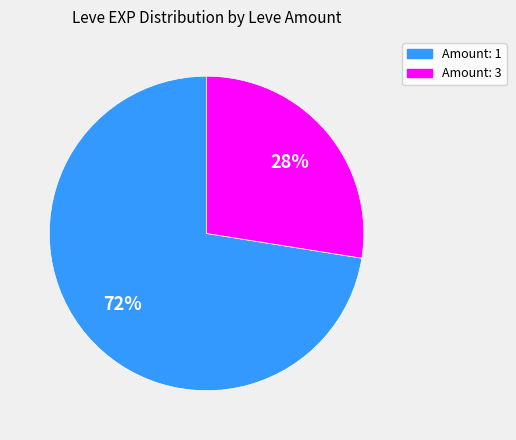

Is the sum of Amount: 1 and Amount: 3 greater than half?

Yes